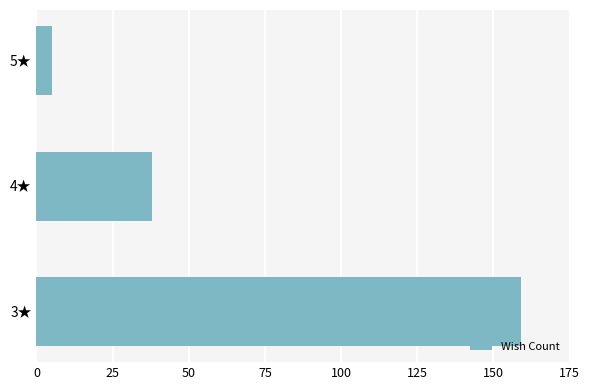

What is the sum of all values?

202